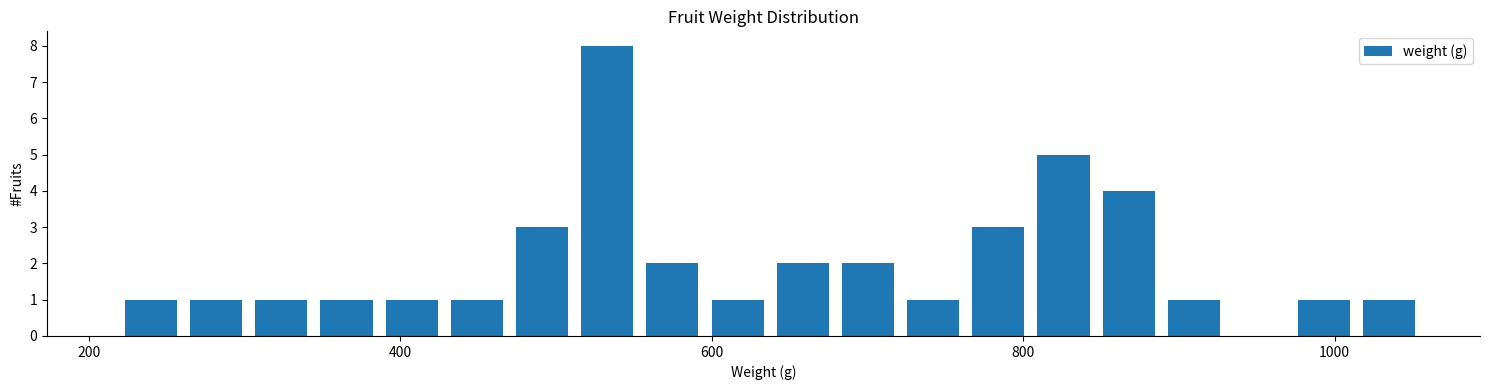

Read against the x-axis, roughly where is the centre of the tallest bar?

540